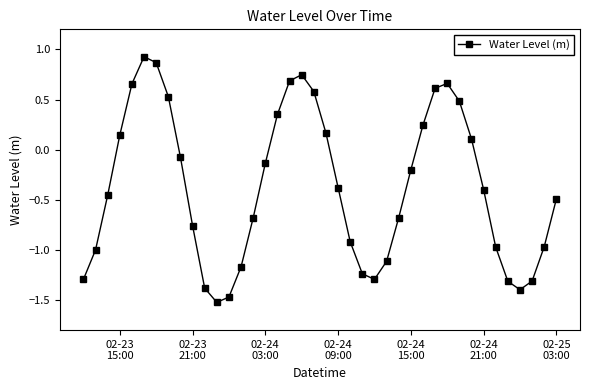

What is the value of the 15th point from the left?

-0.7